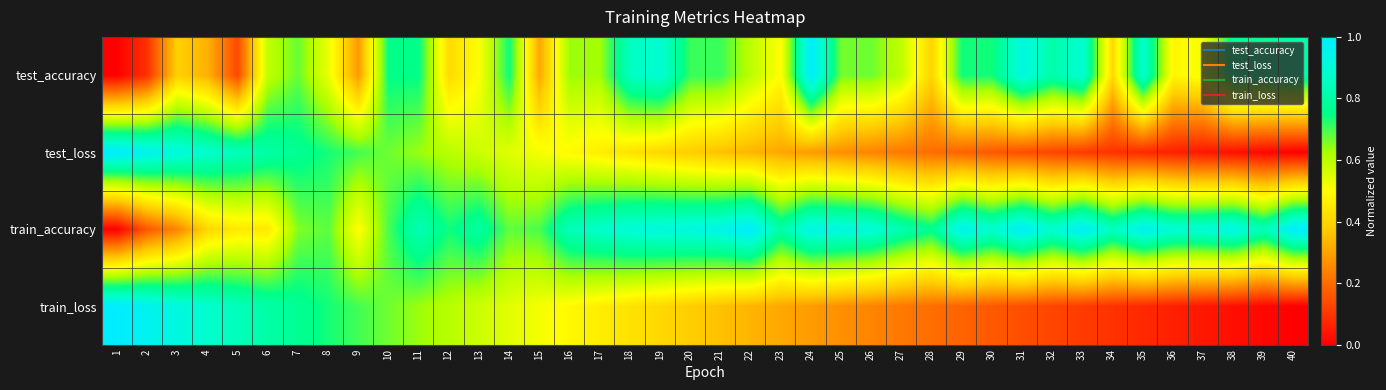

List the series in order of their peak value, highest first.

test_accuracy, test_loss, train_accuracy, train_loss